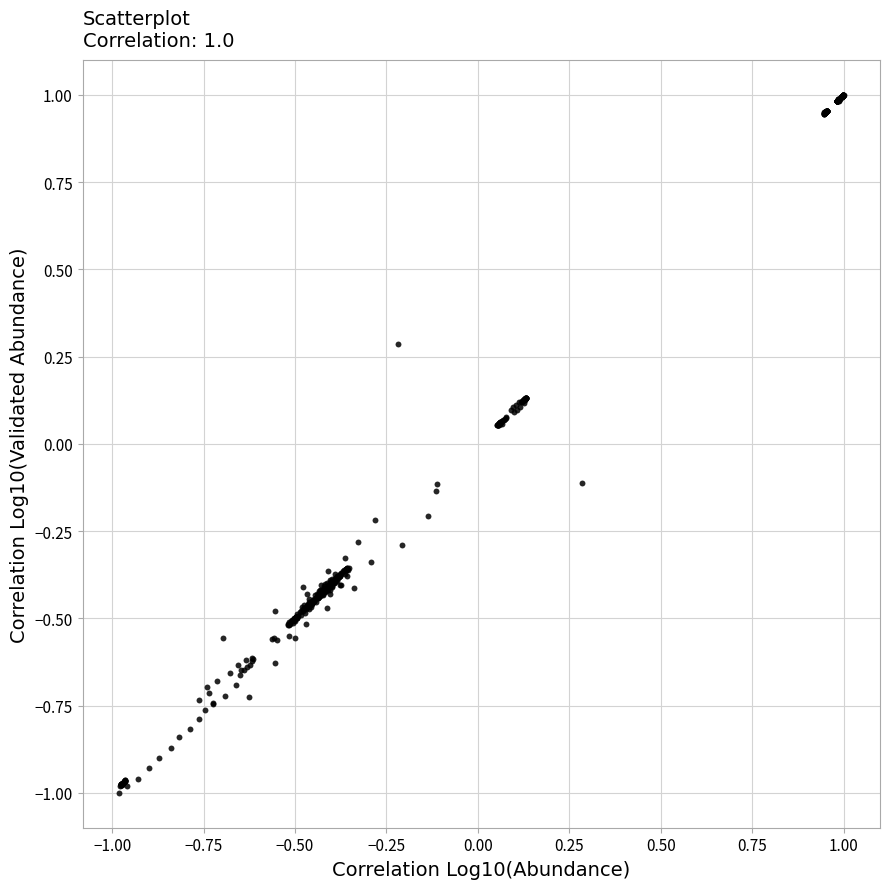

What is the range of X values (max minus min)?

2.0